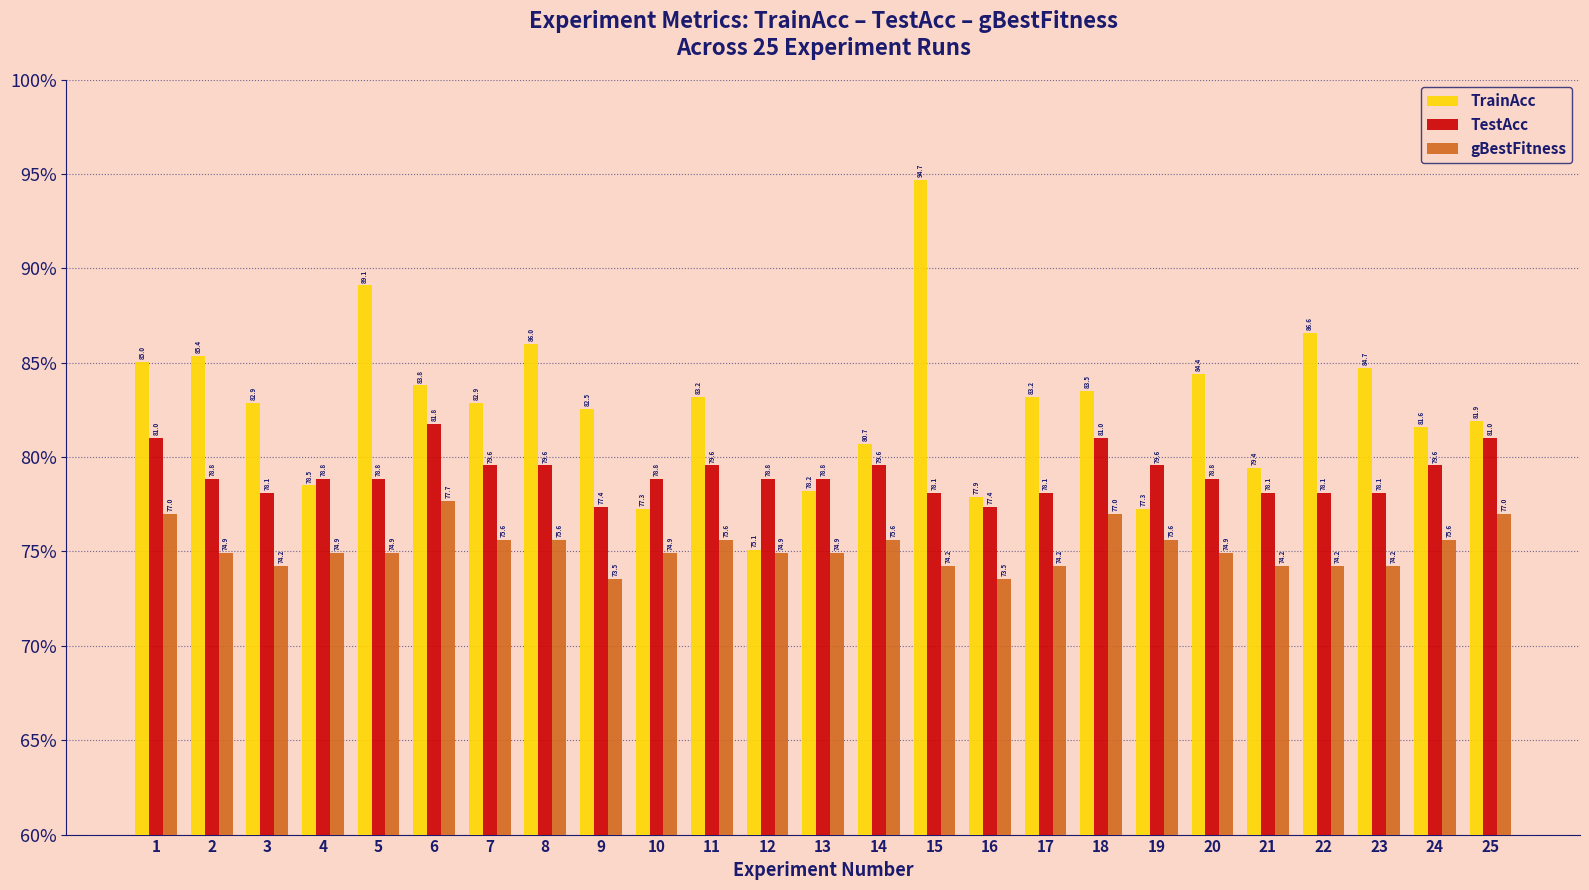

Read the gBestFitness value at 15.

74.2